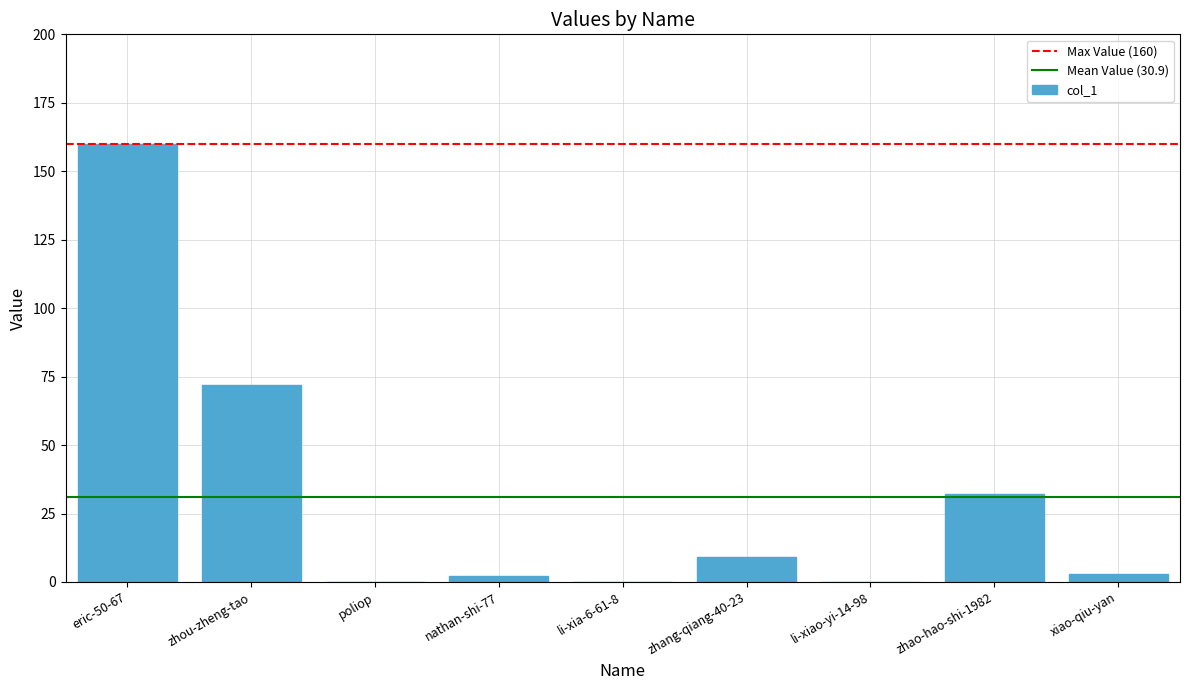

Where is the data nearest to the value 80?

zhou-zheng-tao